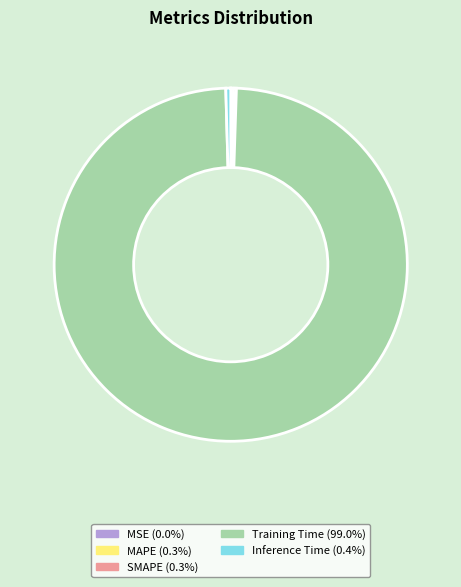

What is the largest slice in the pie chart?

Training Time